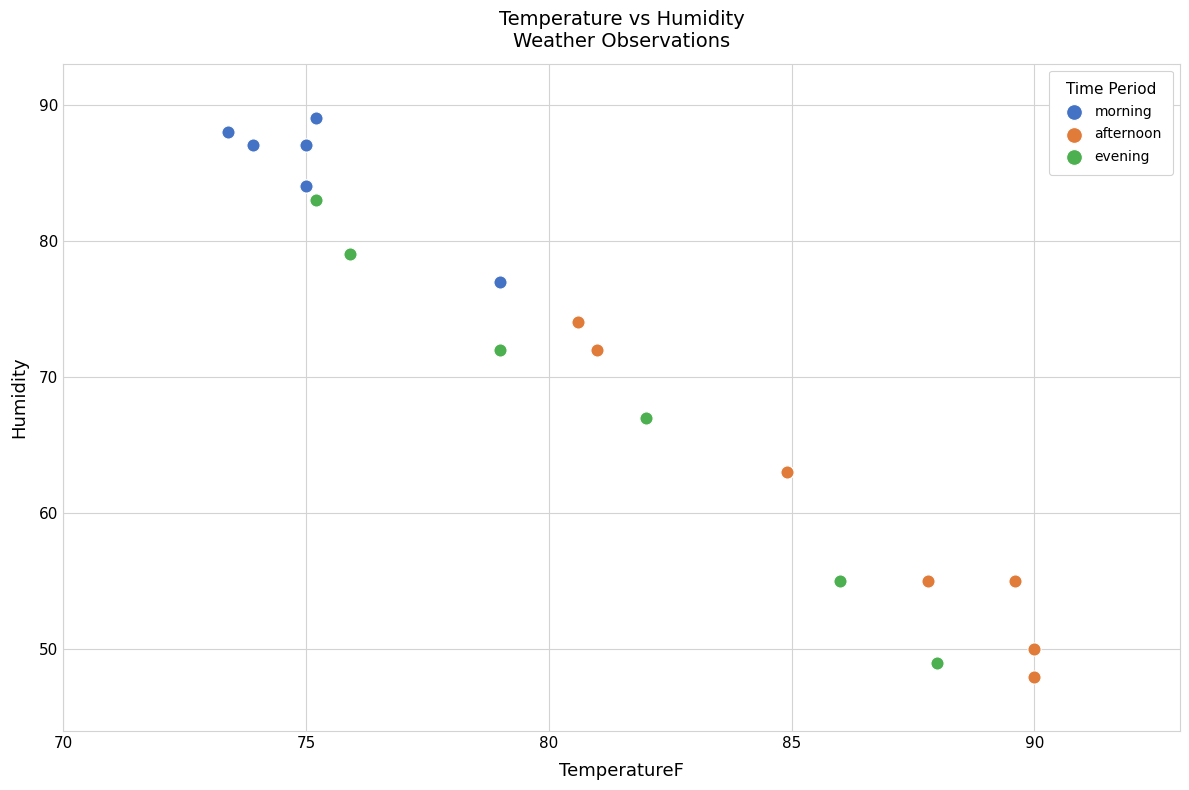

What are all the series names shown in the legend?

morning, afternoon, evening